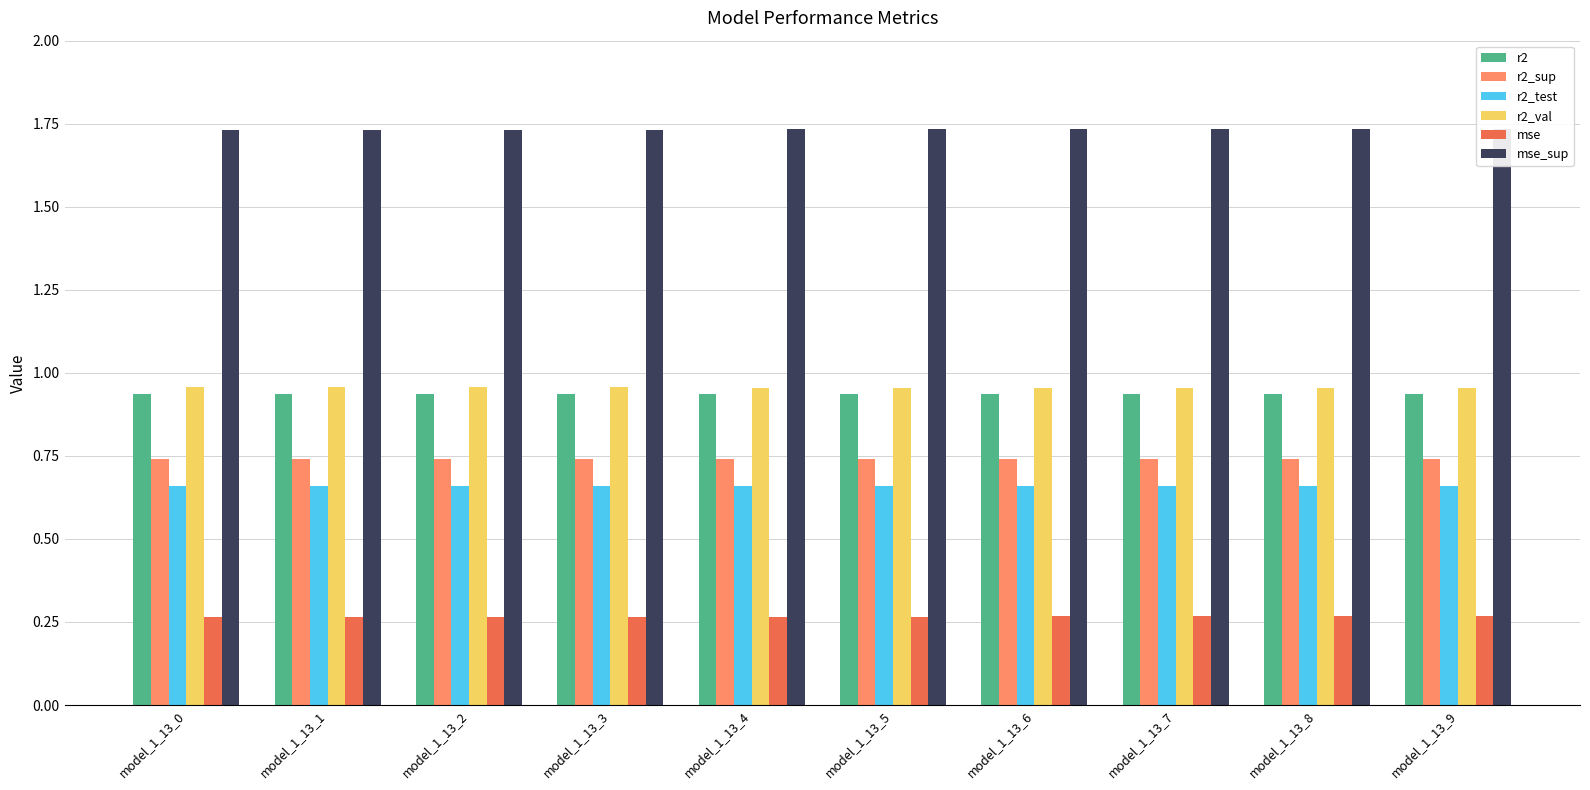

What is the sum of the r2_sup values at model_1_13_8 and model_1_13_1?

1.5